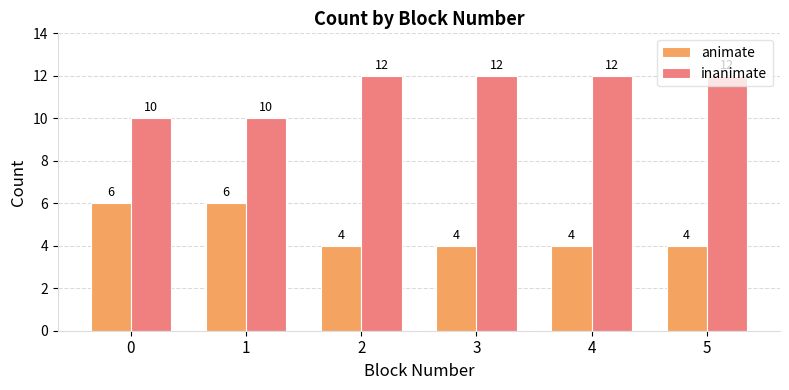

The animate series shows 7 at 5. True or false?

False